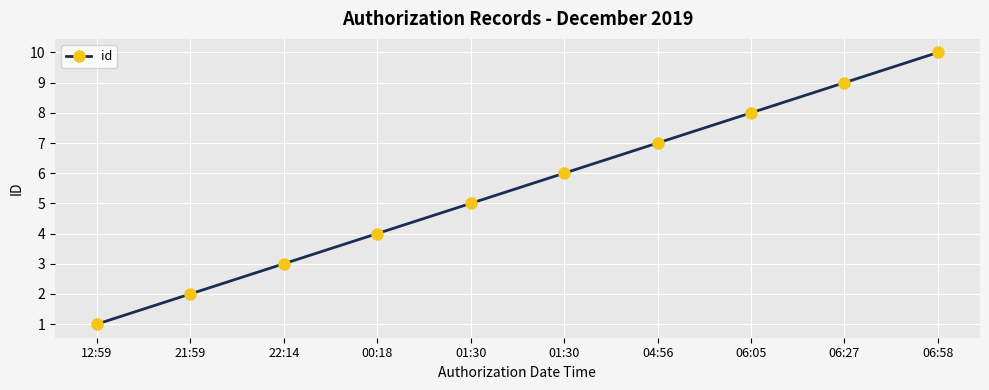

How many data points are less than 6?

5